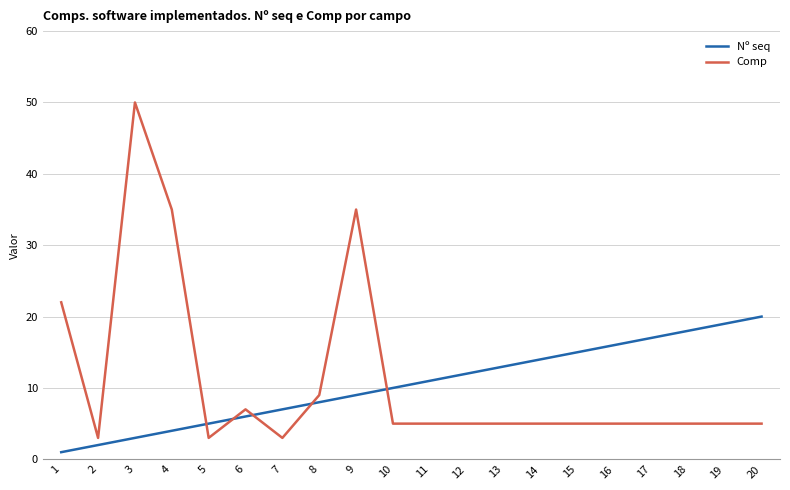

Which series ends up on top after the final intersection of Comp and Nº seq?

Nº seq